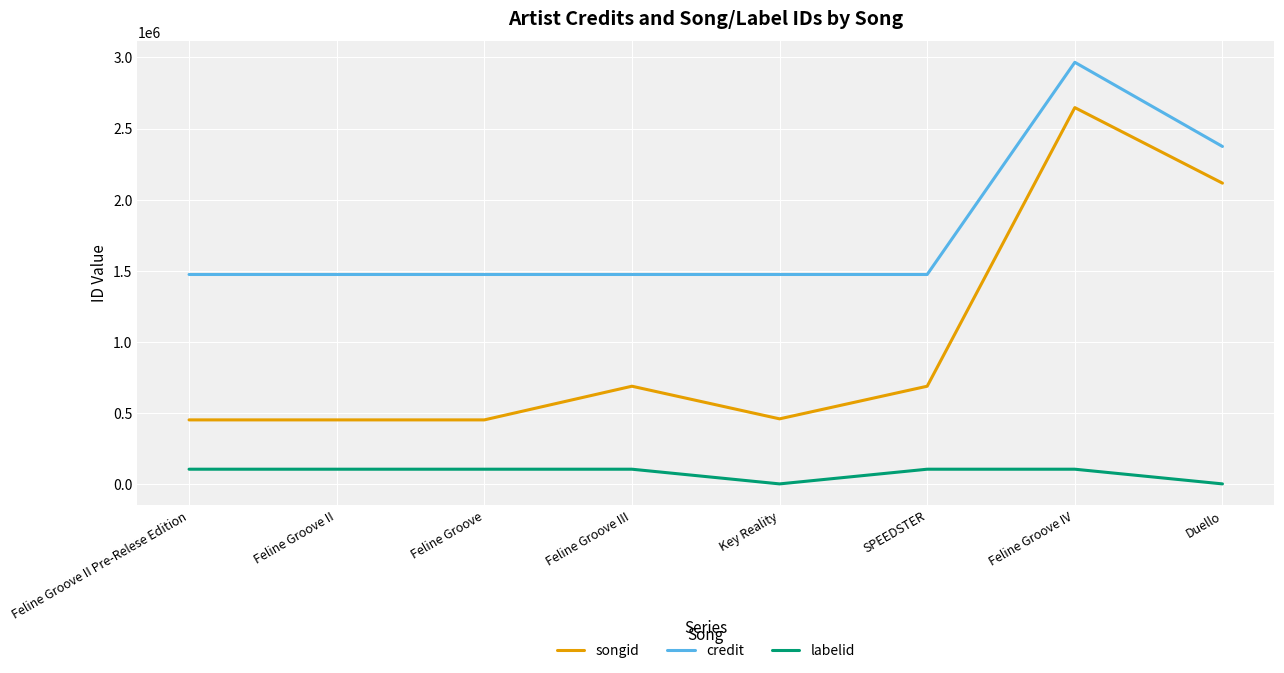

What is the lowest value of the songid series?

450279